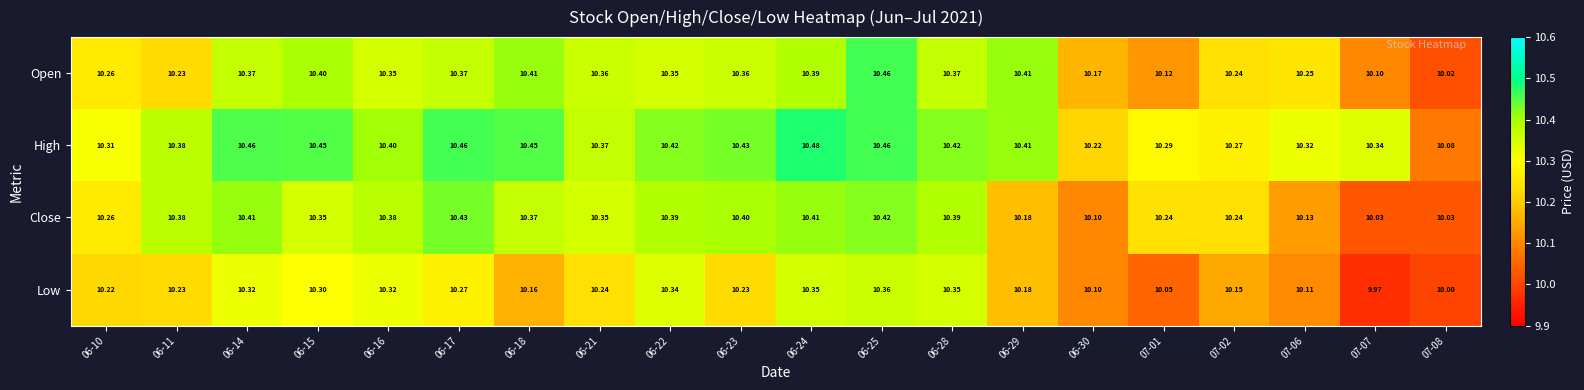

Which series has the widest spread of values?

Open